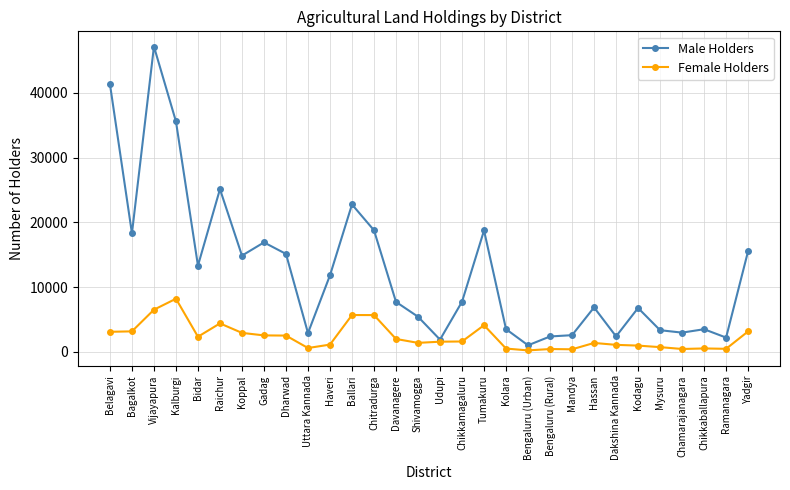

The Male Holders series shows 1910 at Udupi. True or false?

True